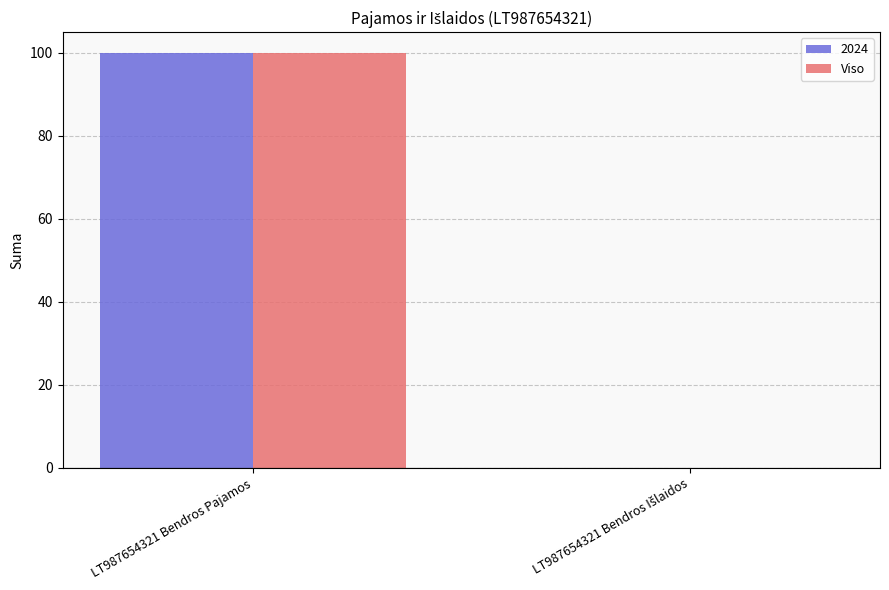

At which label does 2024 reach its peak?

LT987654321 Bendros Pajamos